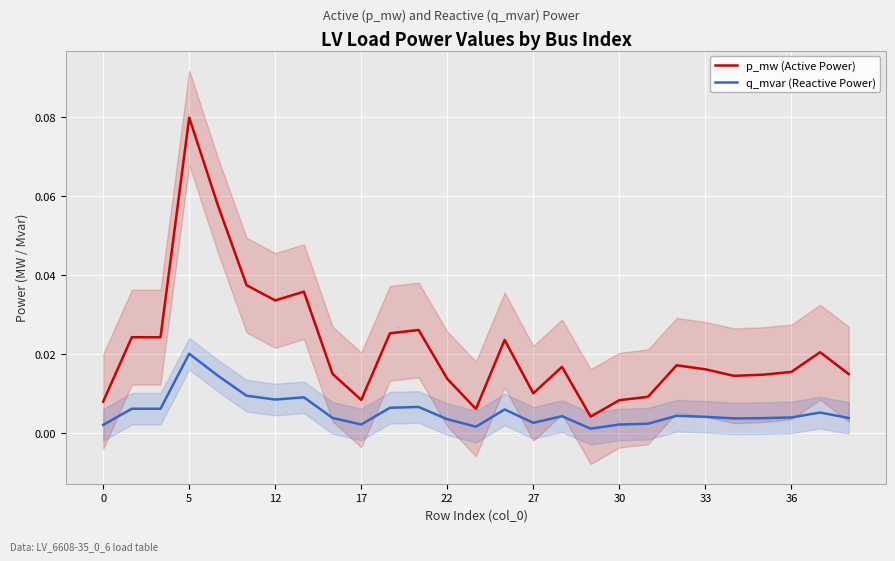

Which category has the highest value in the p_mw (Active Power) series?

5